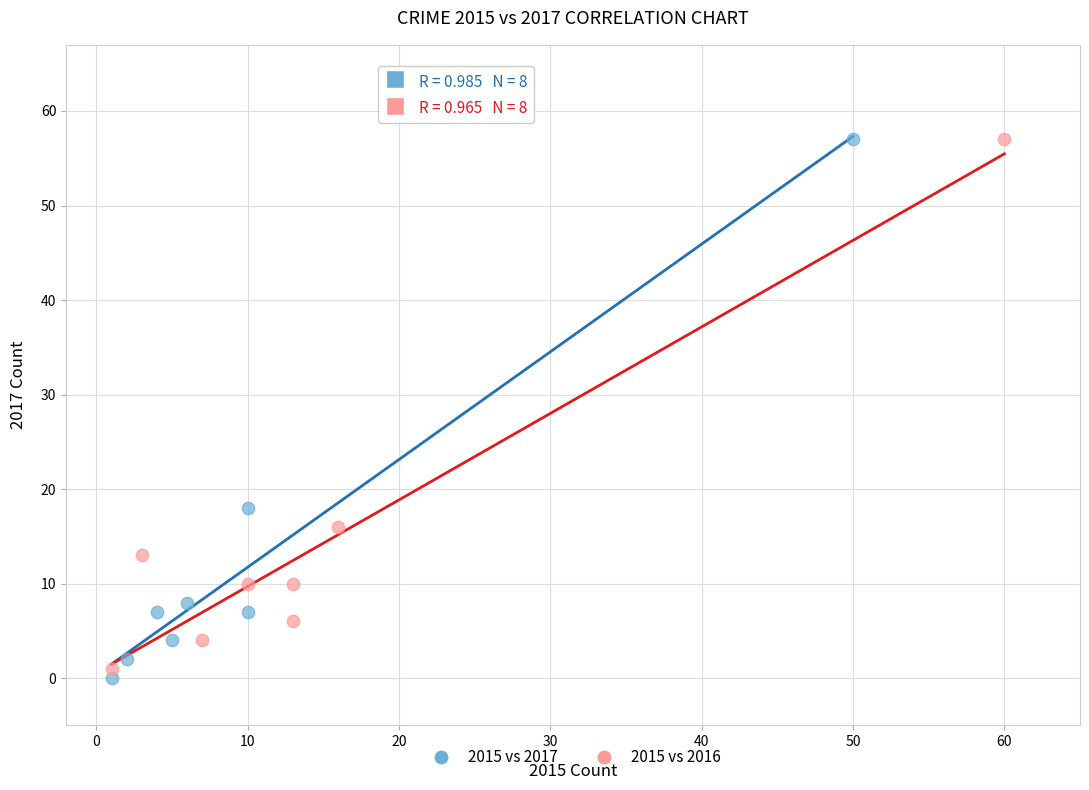

Which series contains the lowest Y value?

2015 vs 2017